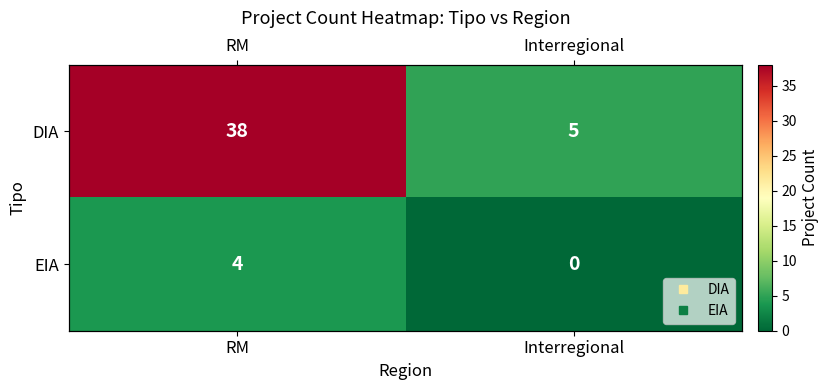

The EIA series shows 0 at Interregional. True or false?

True